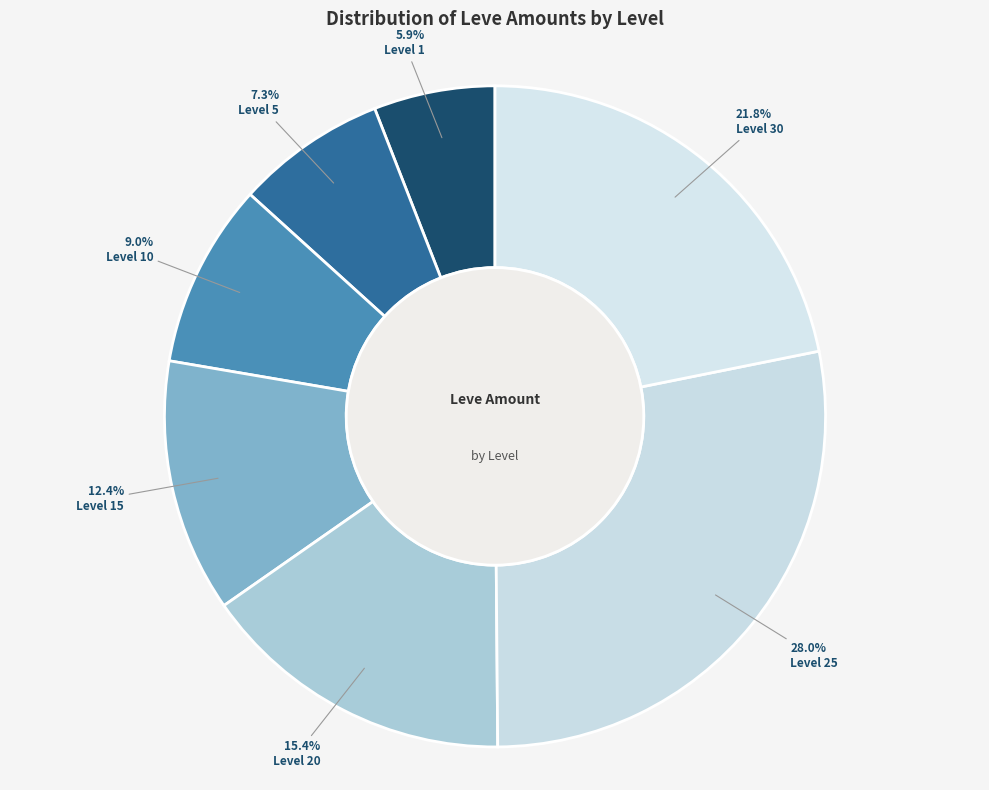

Is there a majority slice in this chart?

No